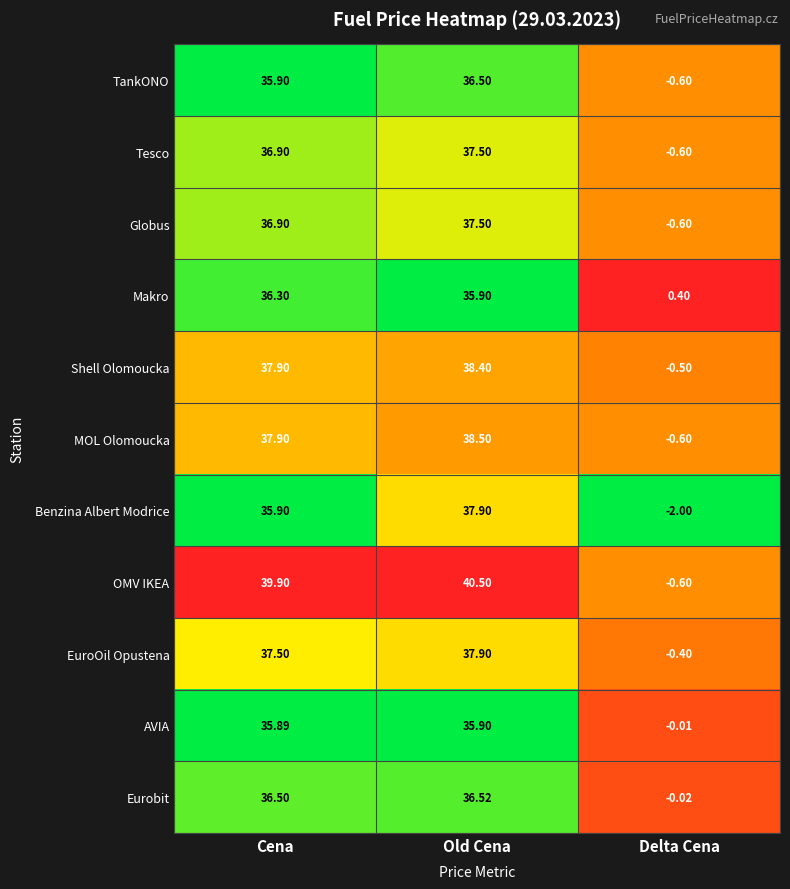

List the labels in order of OMV IKEA value, smallest first.

Delta Cena, Cena, Old Cena